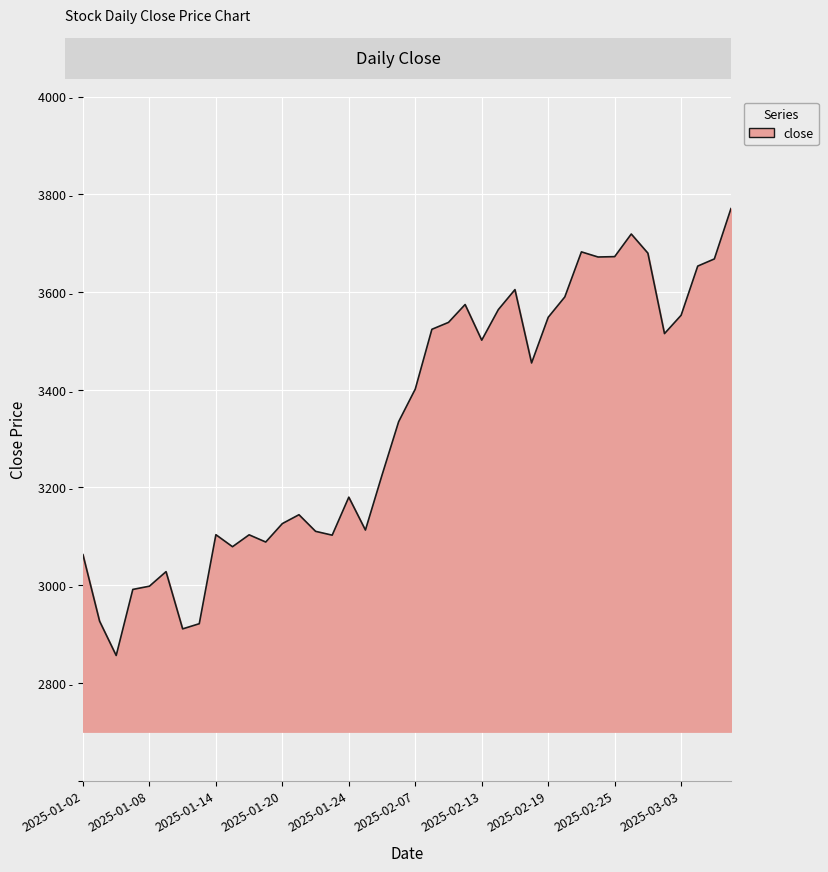

List the labels in order of value, smallest first.

2025-01-06, 2025-01-10, 2025-01-13, 2025-01-03, 2025-01-07, 2025-01-08, 2025-01-09, 2025-01-02, 2025-01-15, 2025-01-17, 2025-01-23, 2025-01-16, 2025-01-14, 2025-01-22, 2025-01-27, 2025-01-20, 2025-01-21, 2025-01-24, 2025-02-05, 2025-02-06, 2025-02-07, 2025-02-18, 2025-02-13, 2025-02-28, 2025-02-10, 2025-02-11, 2025-02-19, 2025-03-03, 2025-02-14, 2025-02-12, 2025-02-20, 2025-02-17, 2025-03-04, 2025-03-05, 2025-02-24, 2025-02-25, 2025-02-27, 2025-02-21, 2025-02-26, 2025-03-06